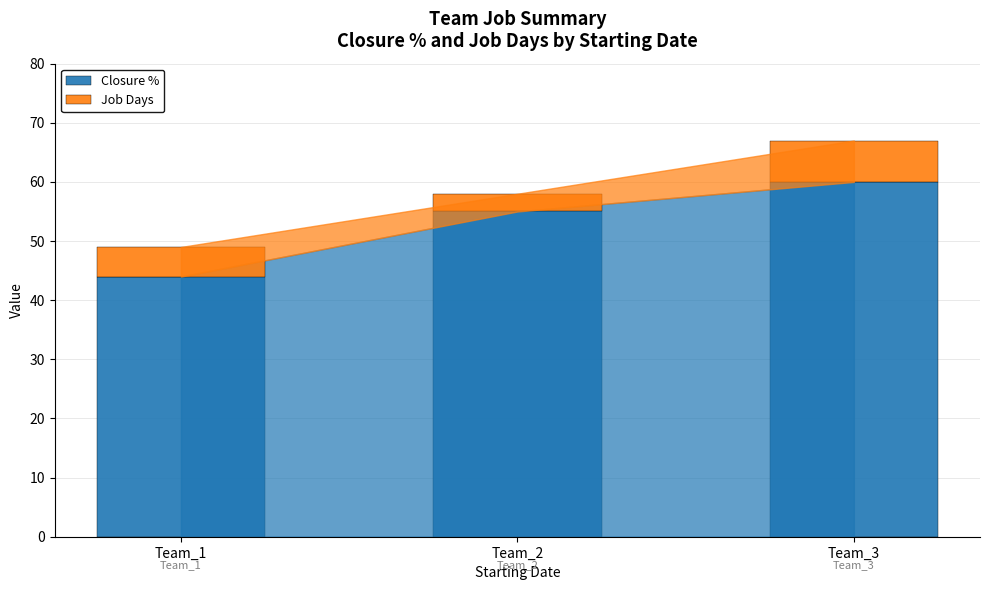

Is it true that Closure % equals 60 at Team_3?

True